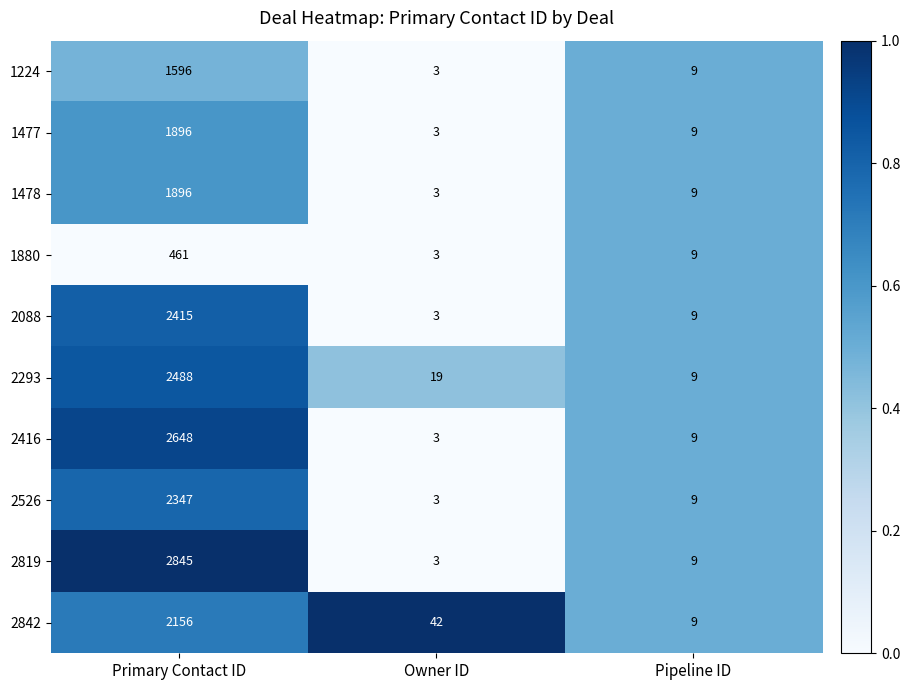

At which label is 2819 closest to 1424?

Pipeline ID